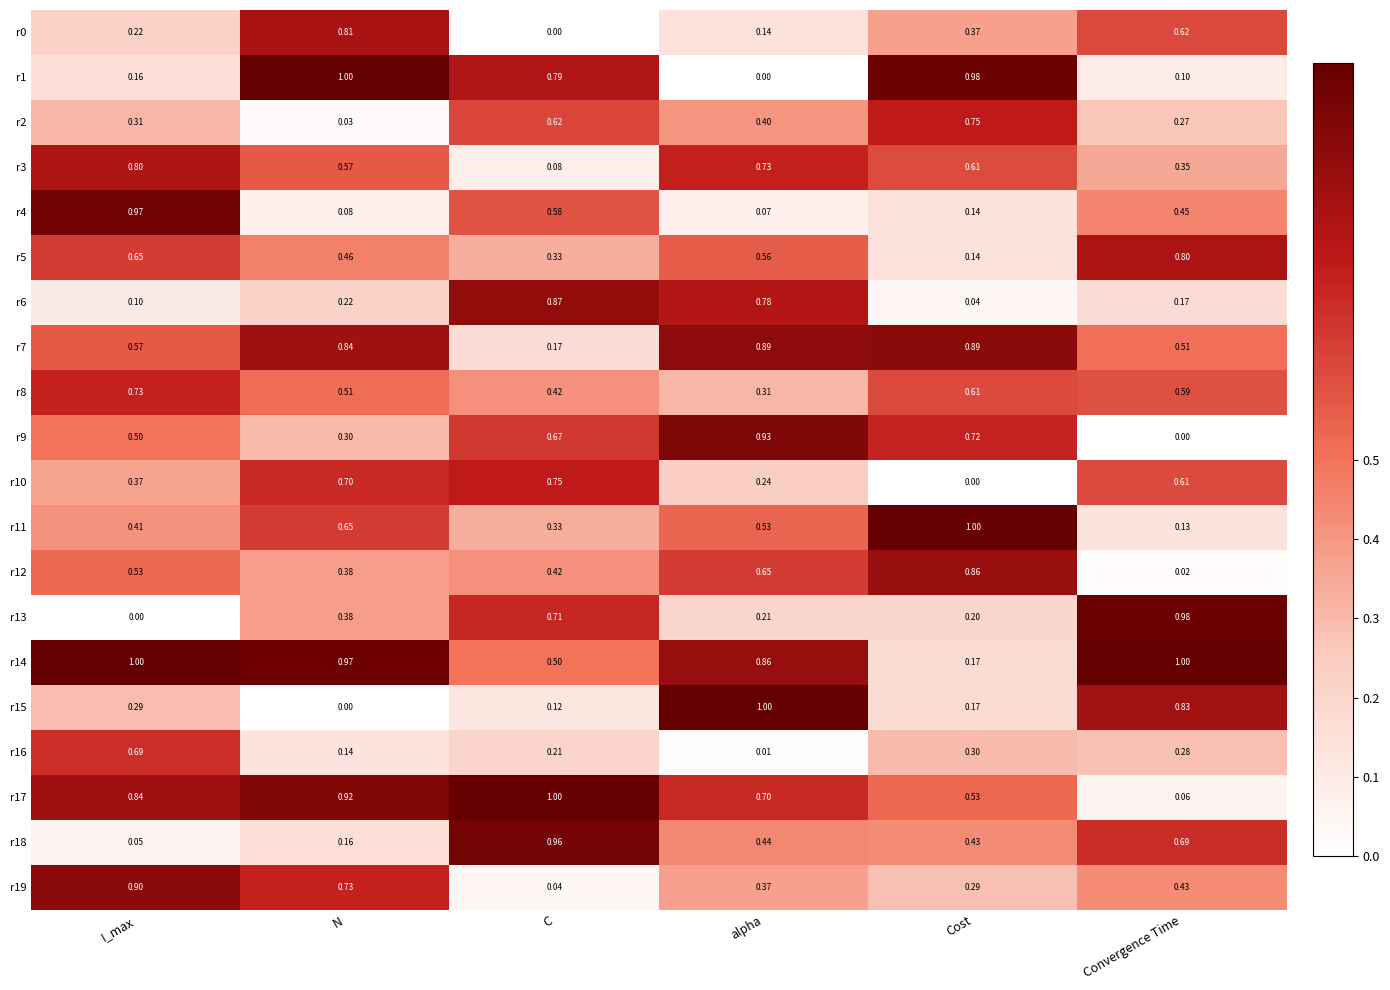

What is the spread (max minus min) of values at C?

1.0